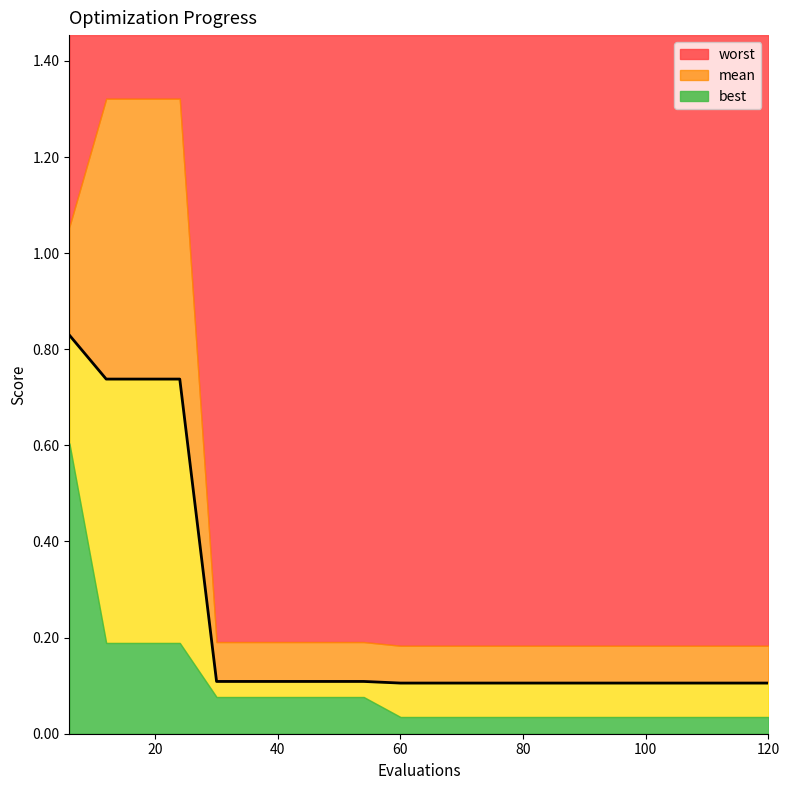

Is it true that mean equals 0.1 at 36?

True